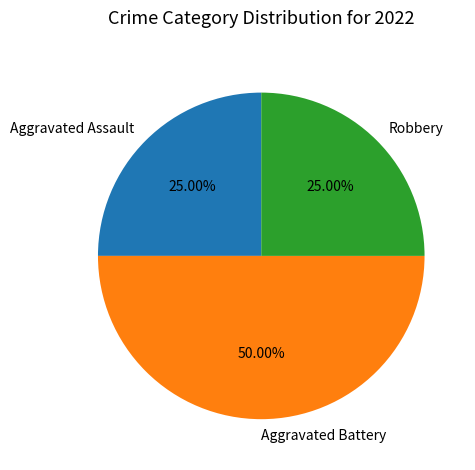

To the nearest percent, what portion does Aggravated Assault represent?

25%